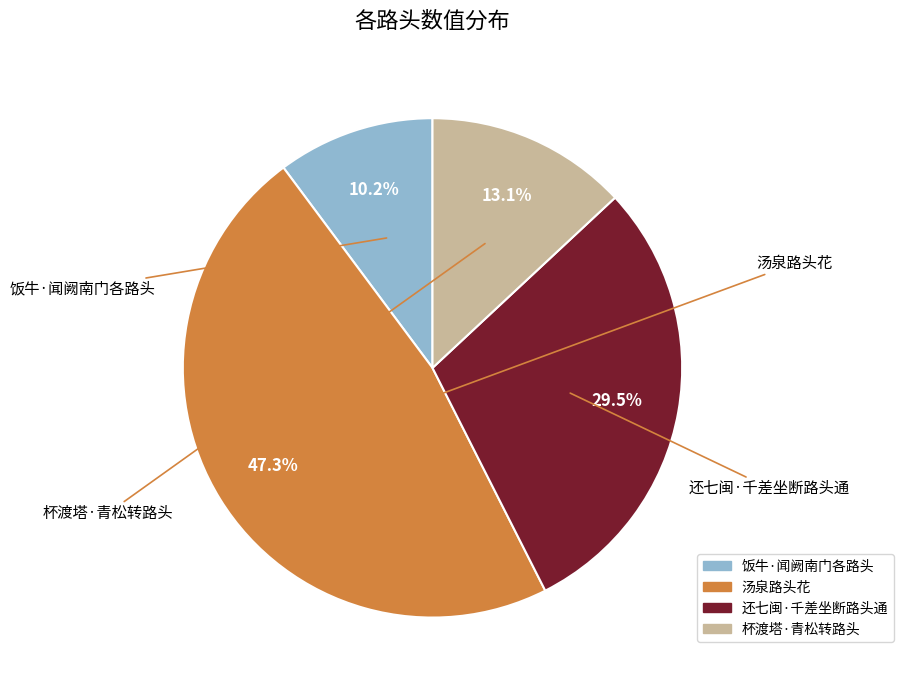

Approximately how many times larger is the value at 饭牛·闻阙南门各路头 compared to 杯渡塔·青松转路头?

0.8